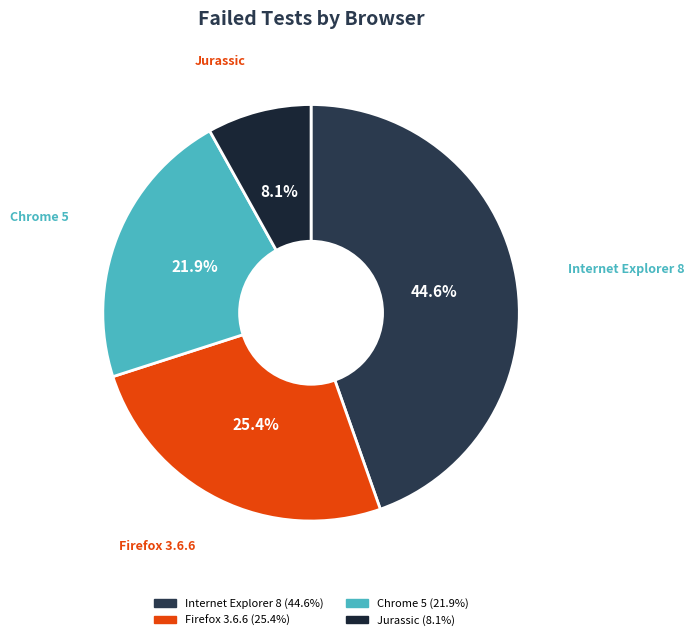

Is there a majority slice in this chart?

No